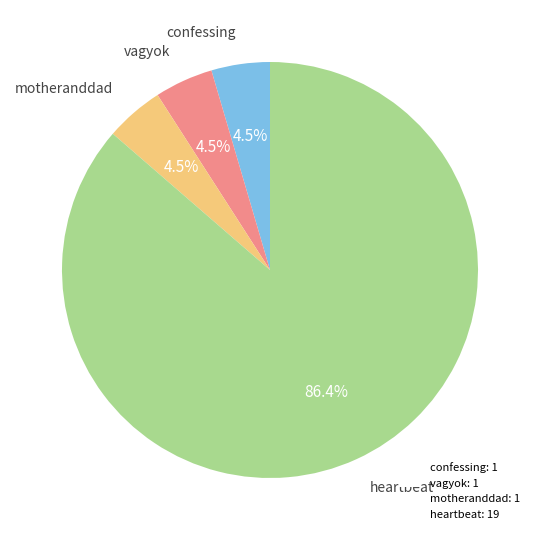

How many slices are in this pie chart?

4